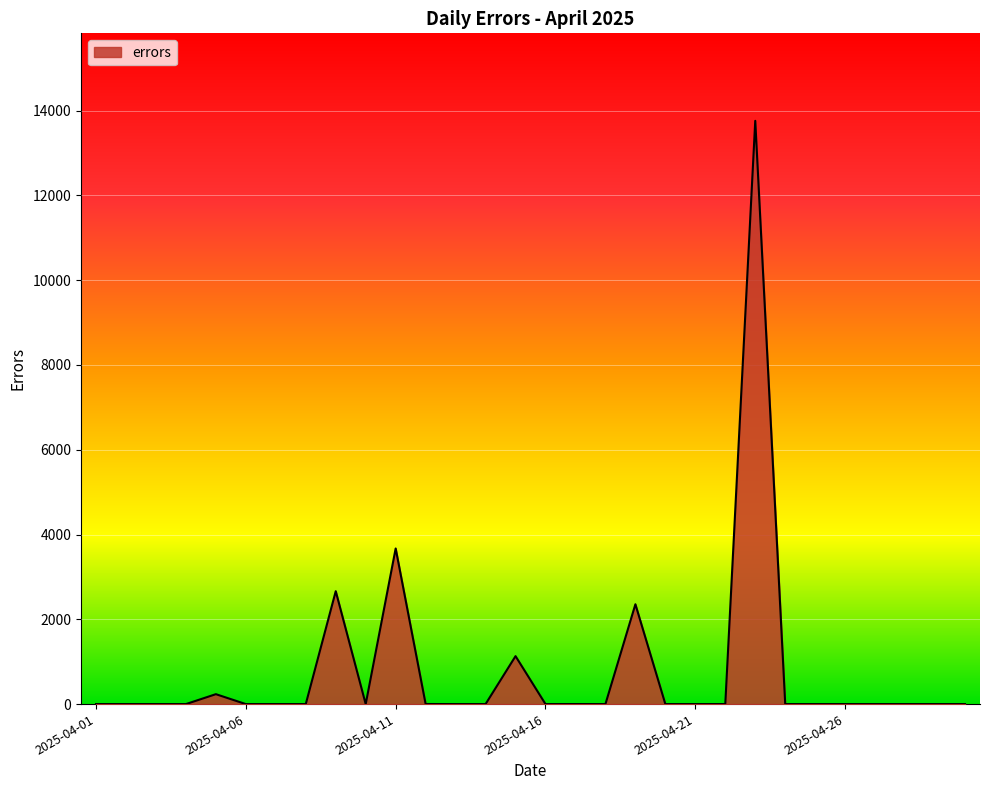

What is the greatest value displayed?

13759